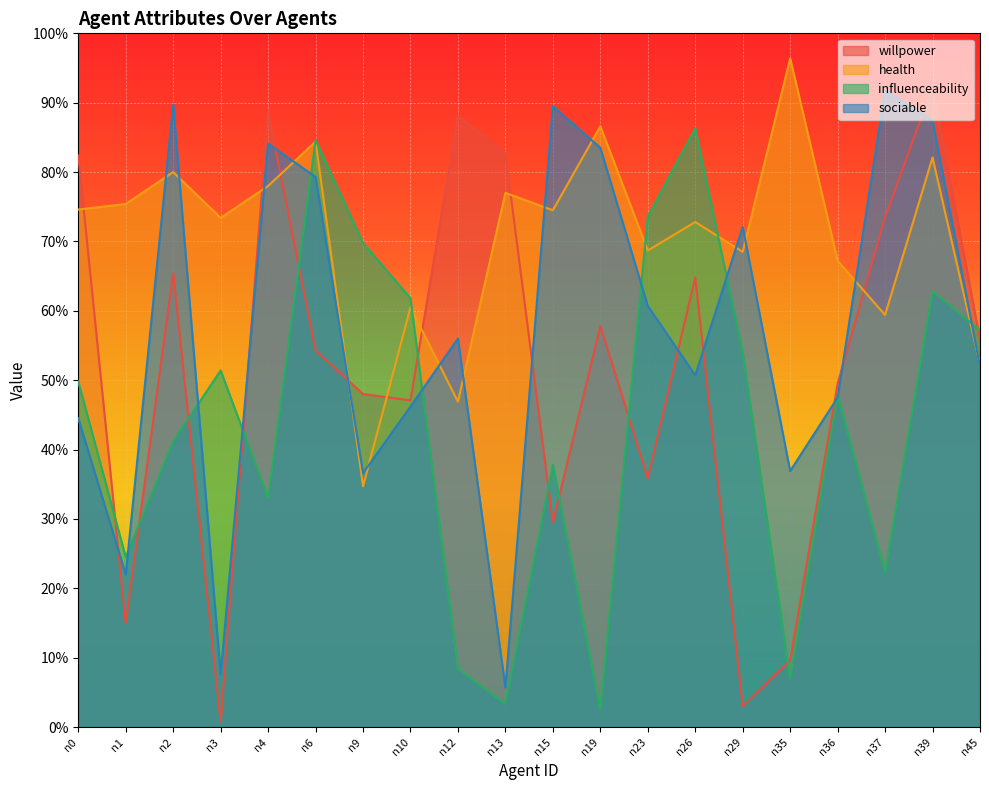

List the labels in order of influenceability value, smallest first.

n19, n13, n35, n12, n37, n1, n4, n15, n2, n36, n0, n3, n29, n45, n10, n39, n9, n23, n6, n26